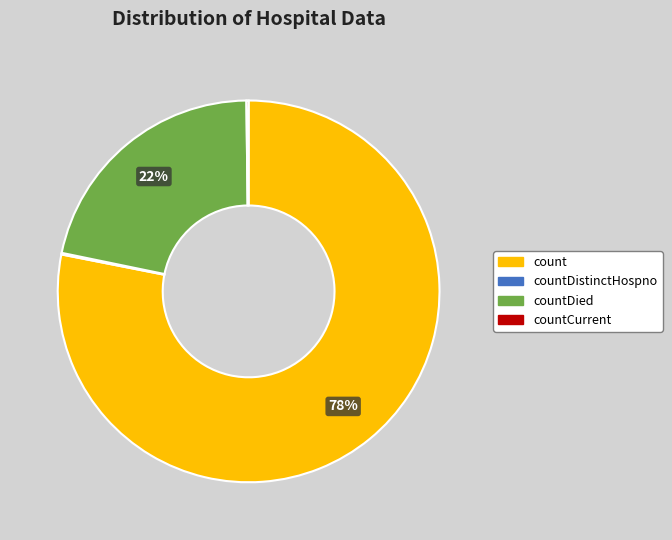

True or false: count accounts for 64% of the total.

False